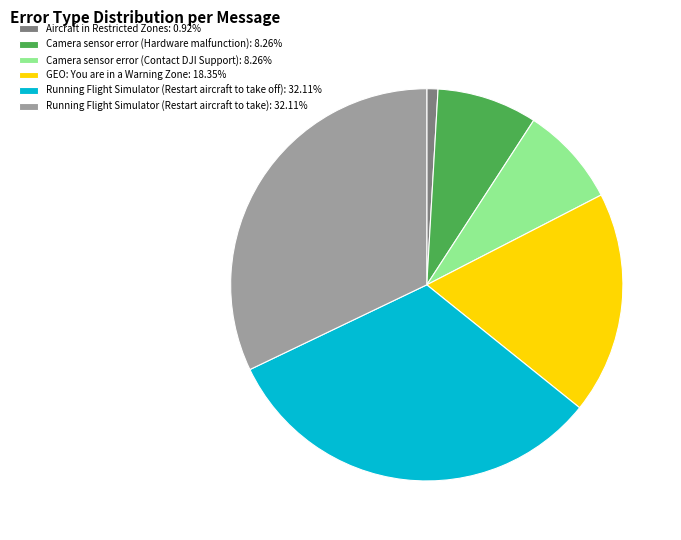

Do Running Flight Simulator (Restart aircraft to take): 32.11% and Running Flight Simulator (Restart aircraft to take off): 32.11% together represent more than half of the pie?

Yes